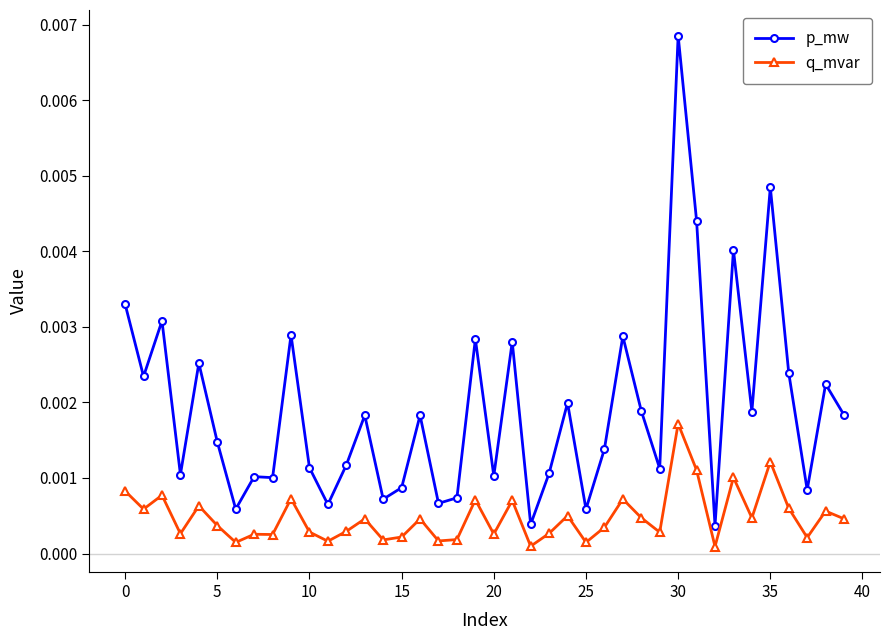

True or false: q_mvar has more than 2 points higher than both neighbors.

True